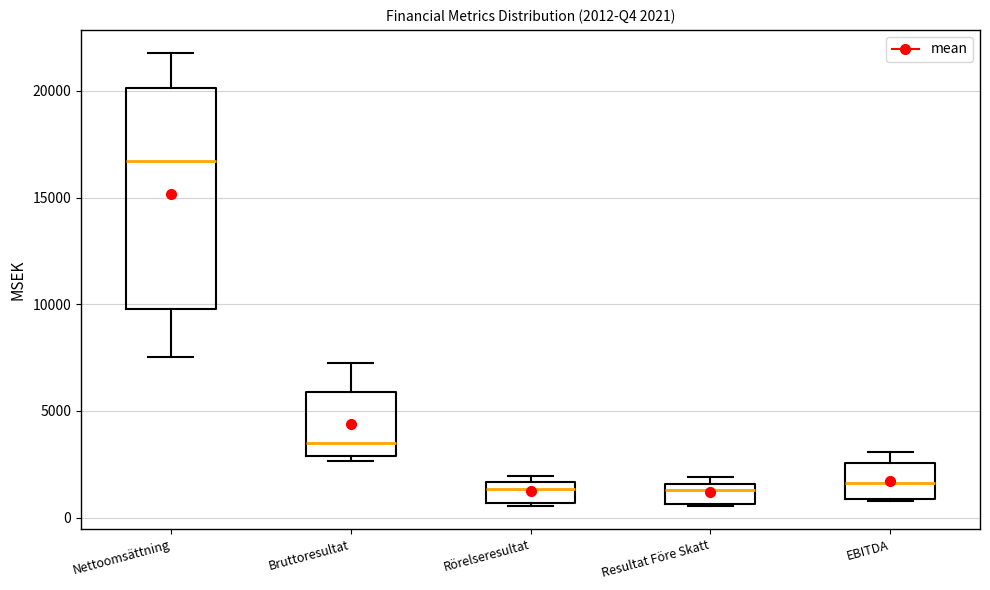

Which box has the highest median line?

Nettoomsättning